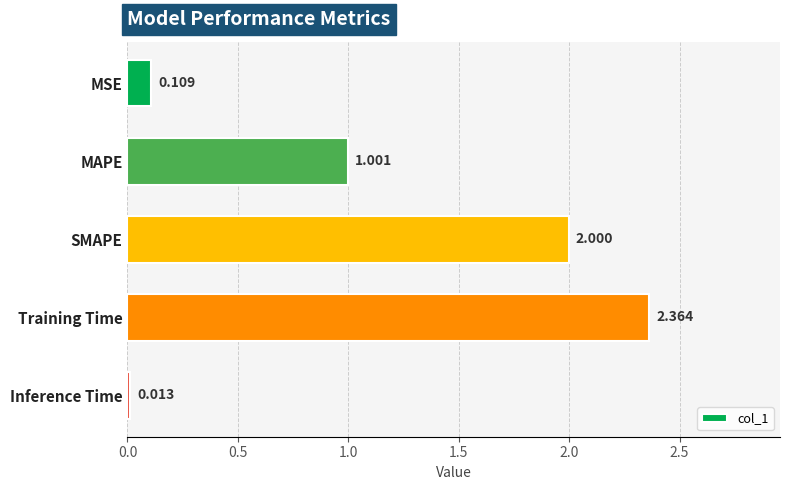

Which has a higher value, Inference Time or MSE?

MSE